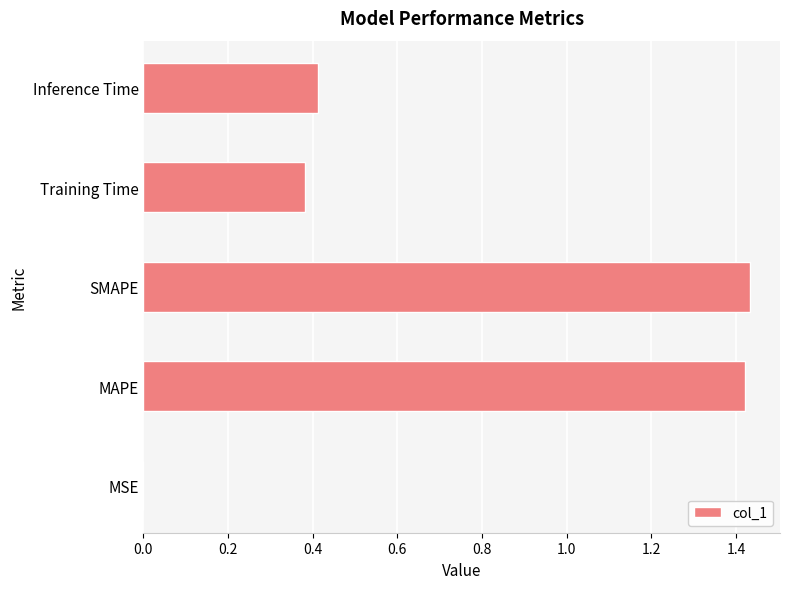

Are the bars horizontal?

Yes